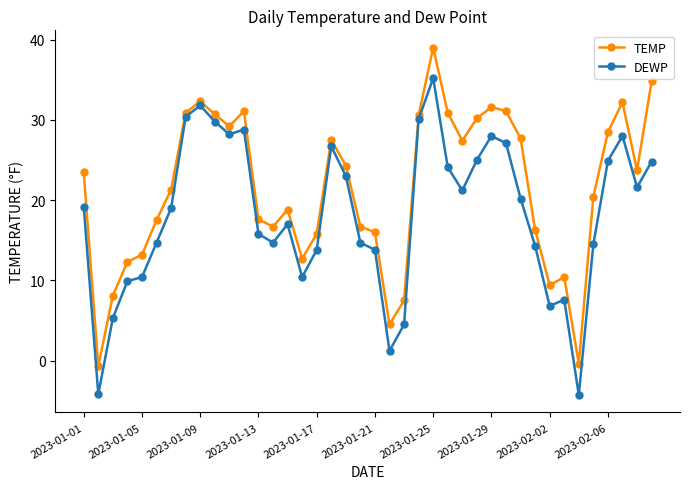

How many distinct data groups are displayed?

2